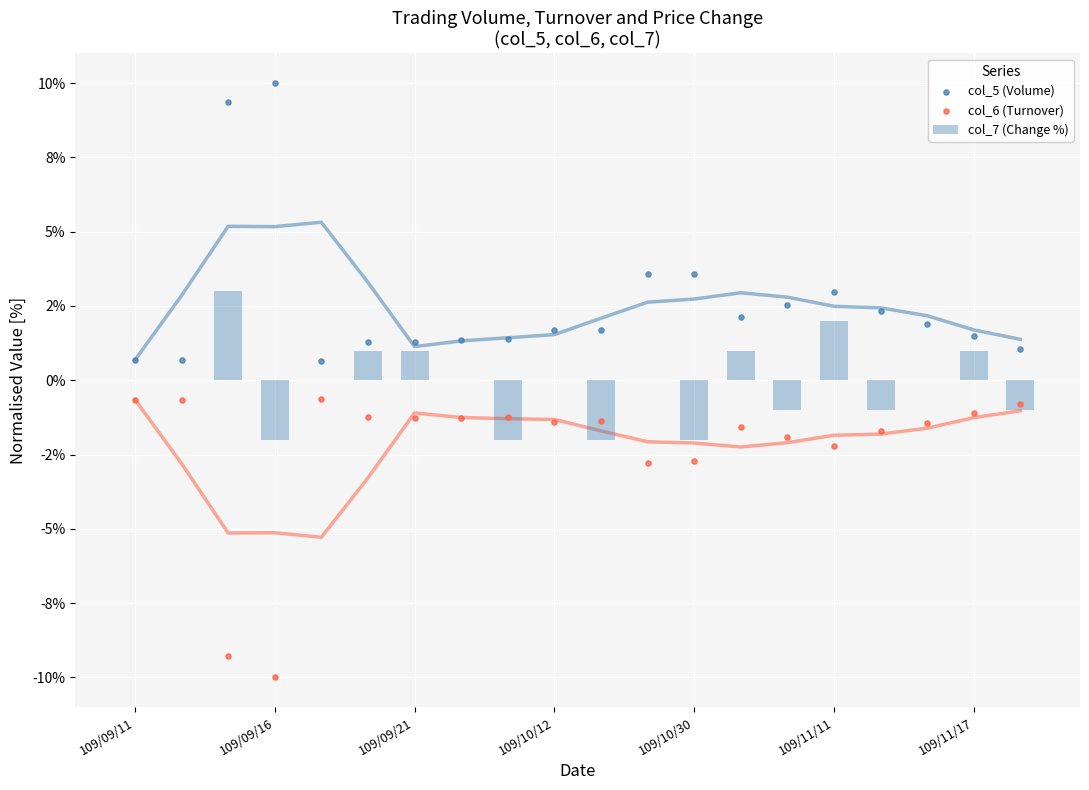

Which series reaches the minimum Y coordinate?

col_6 (Turnover)